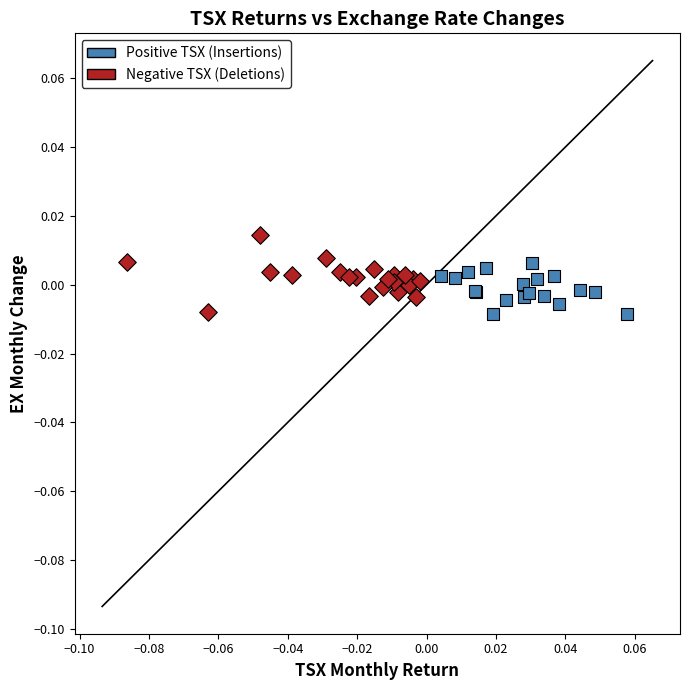

Which series has the largest Y range (max minus min)?

Negative TSX (Deletions)